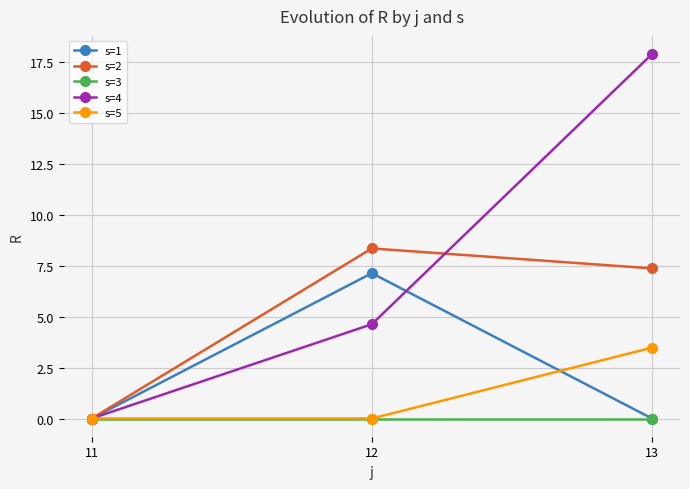

Rank the series by their maximum value, from highest to lowest.

s=4, s=2, s=1, s=5, s=3